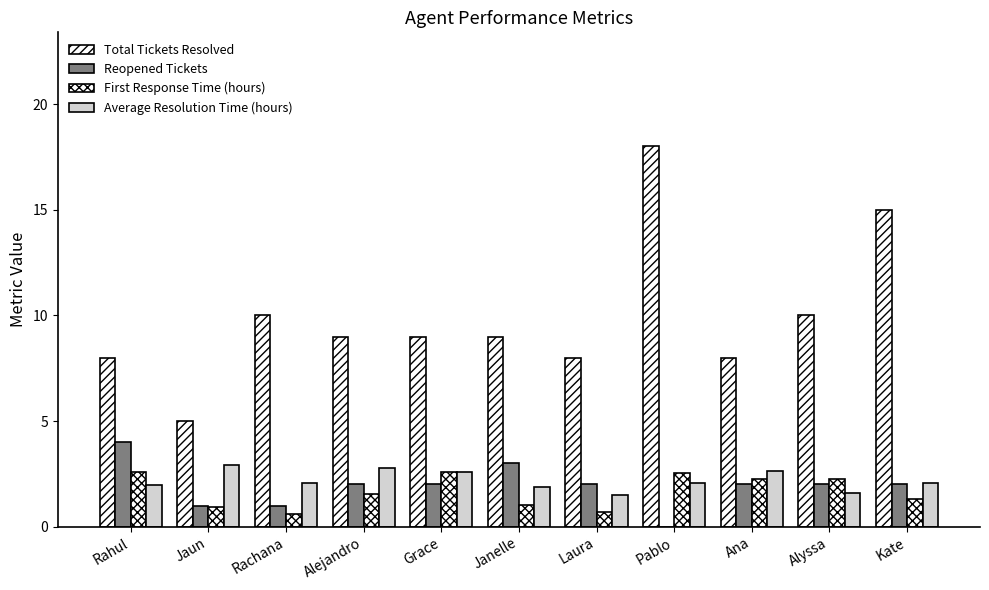

Are the bars grouped side by side (vs. stacked)?

Yes